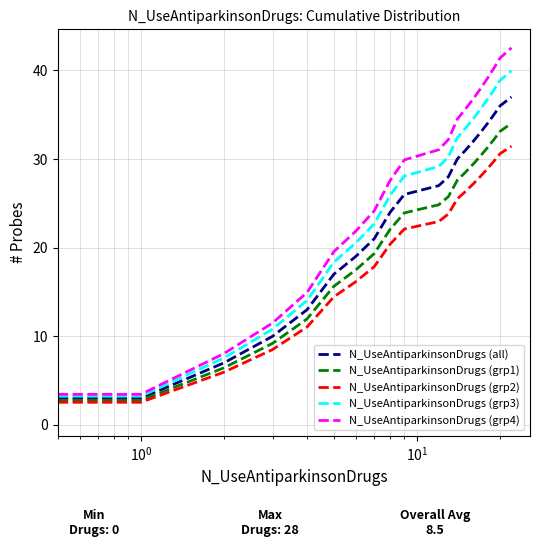

Which series has the largest range (max minus min)?

N_UseAntiparkinsonDrugs (grp4)